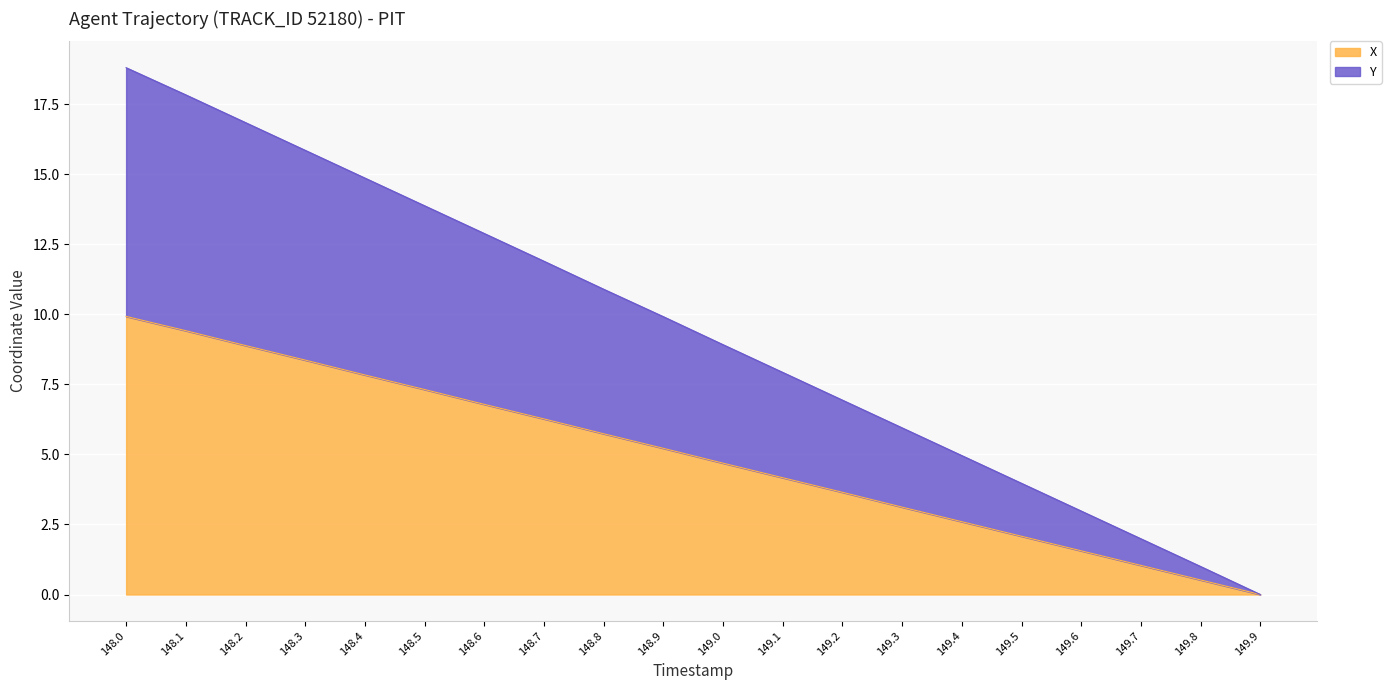

Rank the categories by Y value from lowest to highest.

149.9, 149.8, 149.7, 149.6, 149.5, 149.4, 149.3, 149.2, 149.1, 149.0, 148.9, 148.8, 148.7, 148.6, 148.5, 148.4, 148.3, 148.2, 148.1, 148.0